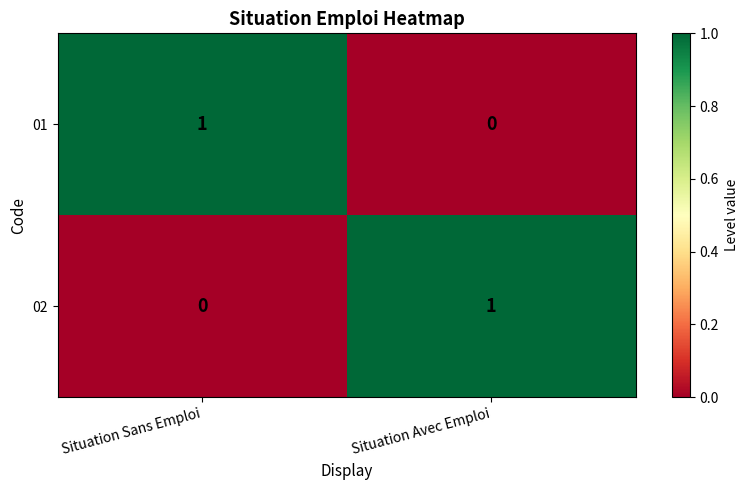

At Situation Sans Emploi, list the series in order from smallest to largest.

02, 01